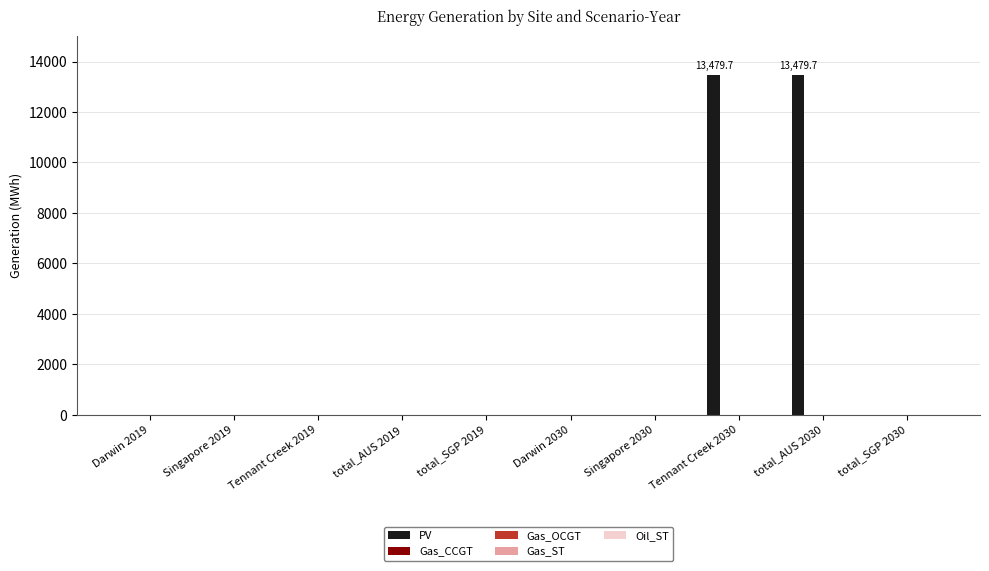

What is the maximum value shown in the chart?

13479.7